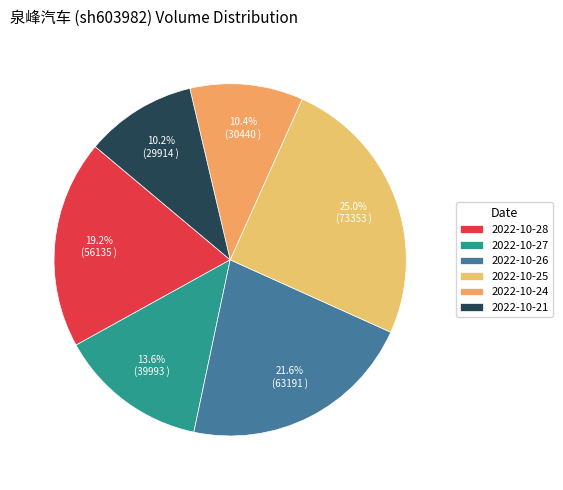

Which has a higher value, 2022-10-27 or 2022-10-26?

2022-10-26